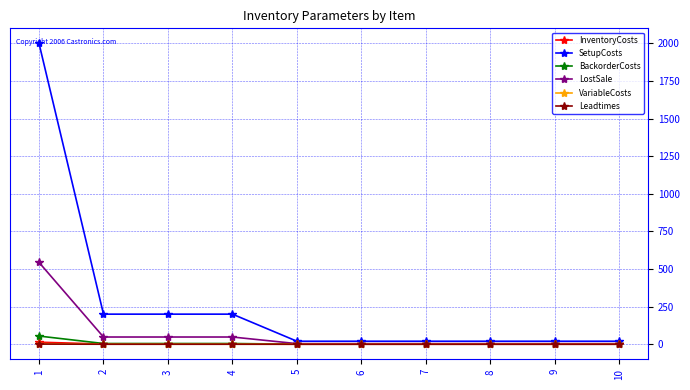

At how many categories does at least one series exceed 215?

1